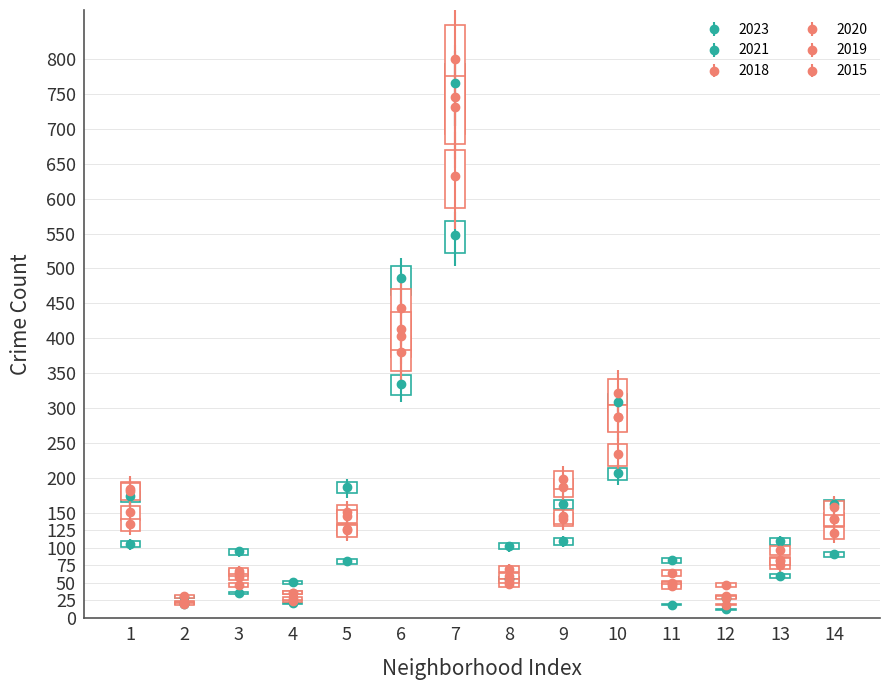

How many categories are shown in the chart?

14